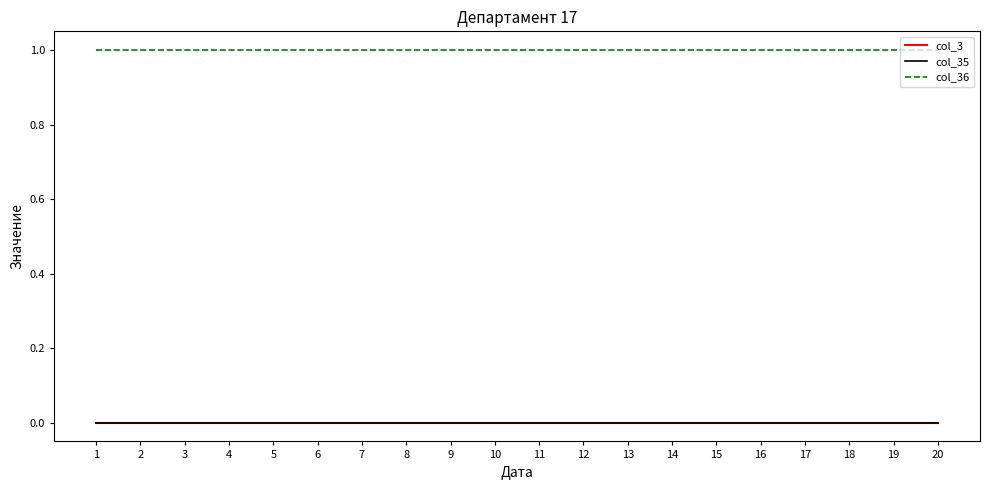

What is the difference between the highest and lowest values at 1?

1